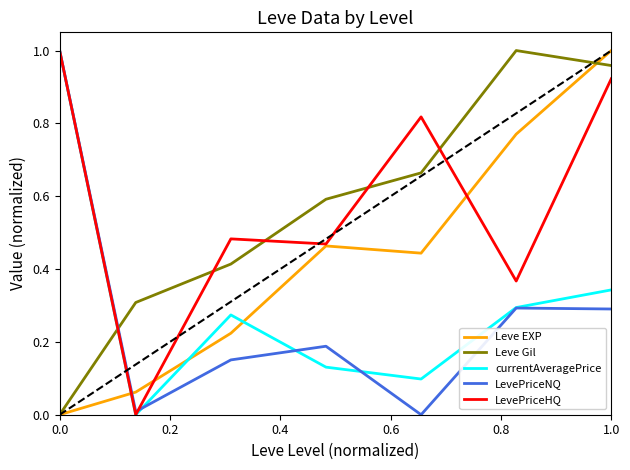

True or false: currentAveragePrice and Leve Gil cross at least once.

True